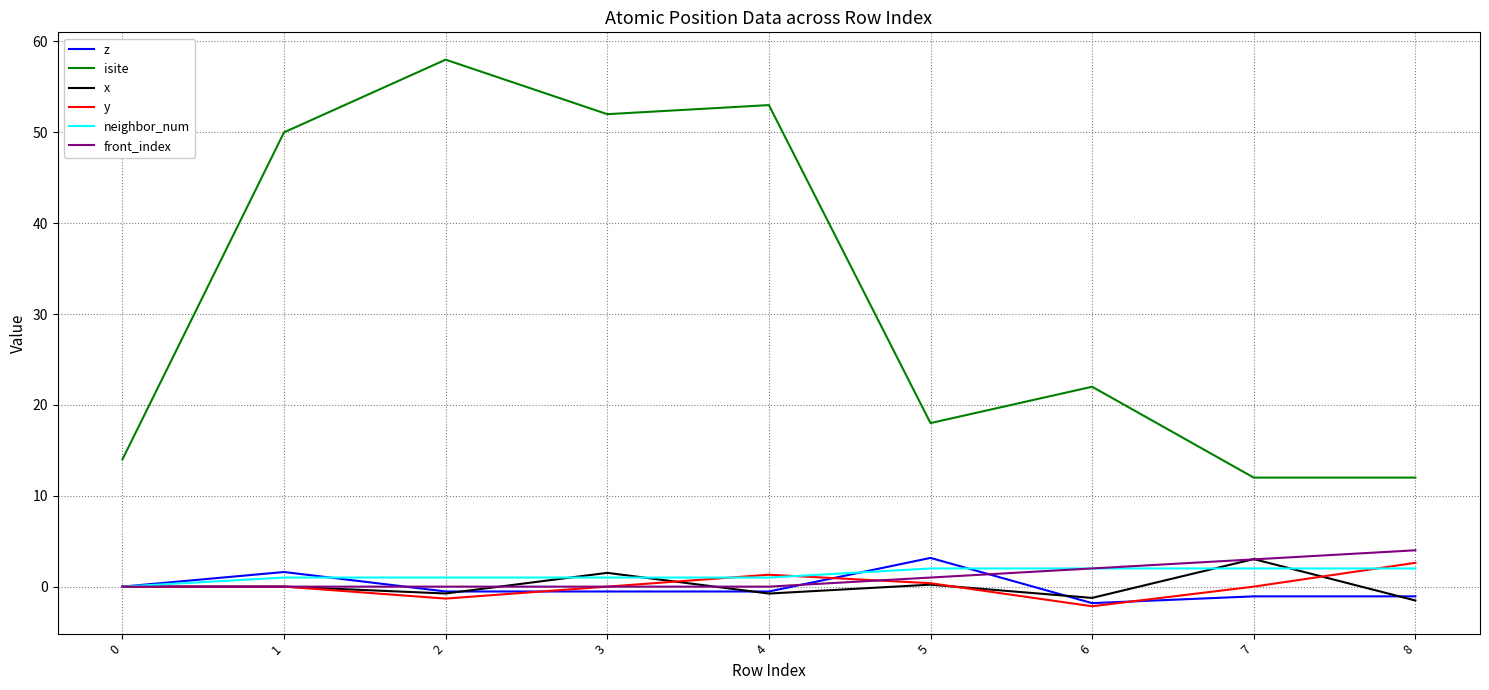

True or false: isite and x intersect in this chart.

False